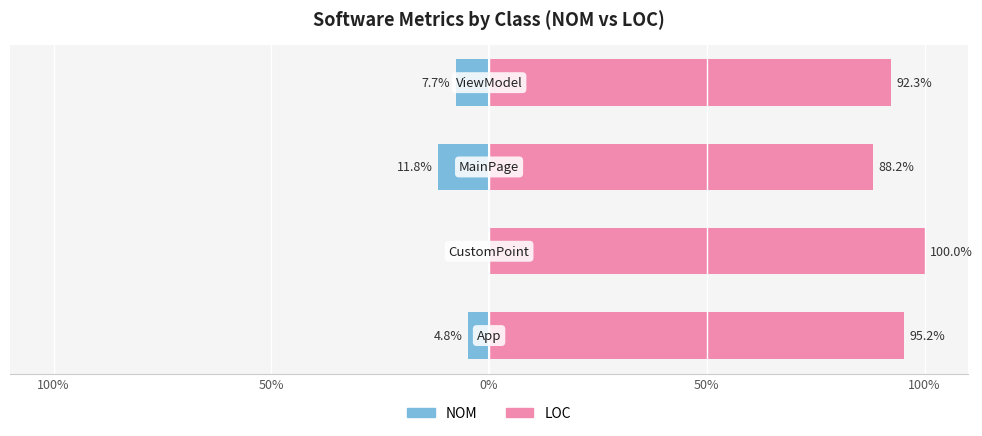

What are all the series names shown in the legend?

NOM, LOC